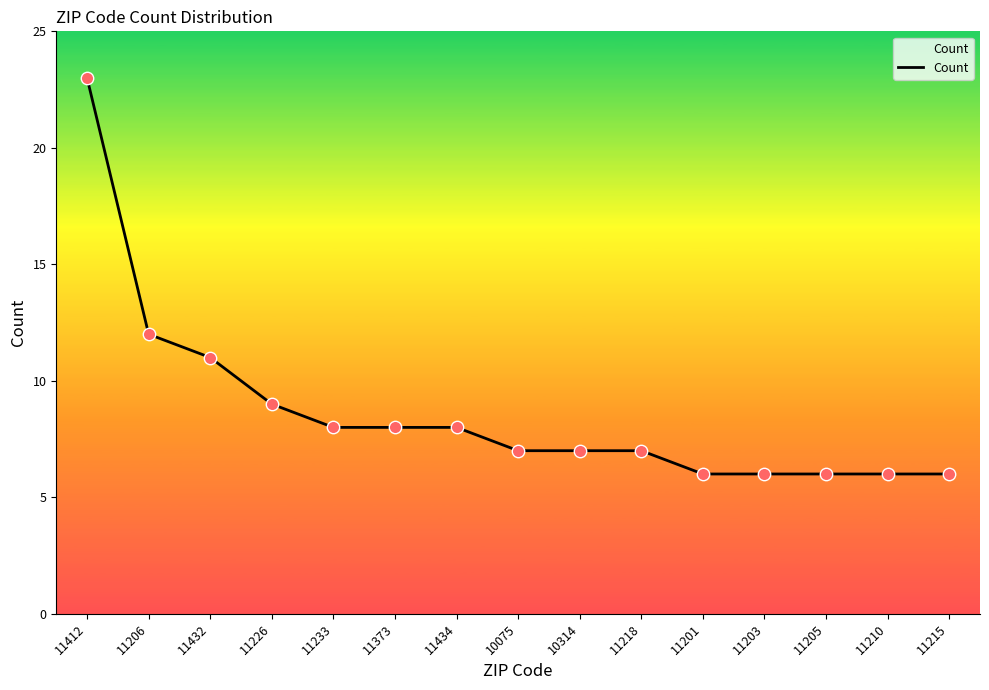

Approximately how many times larger is the value at 11215 compared to 11226?

0.7